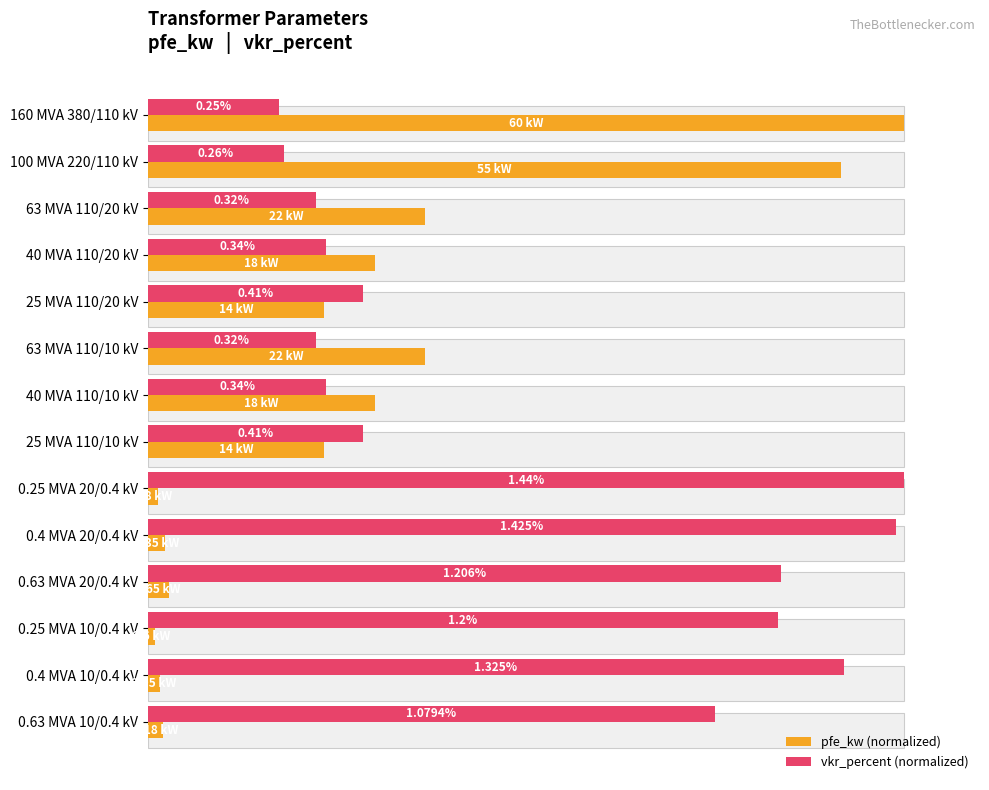

Is it true that pfe_kw (normalized) equals 11.6 at 25 MVA 110/10 kV?

False